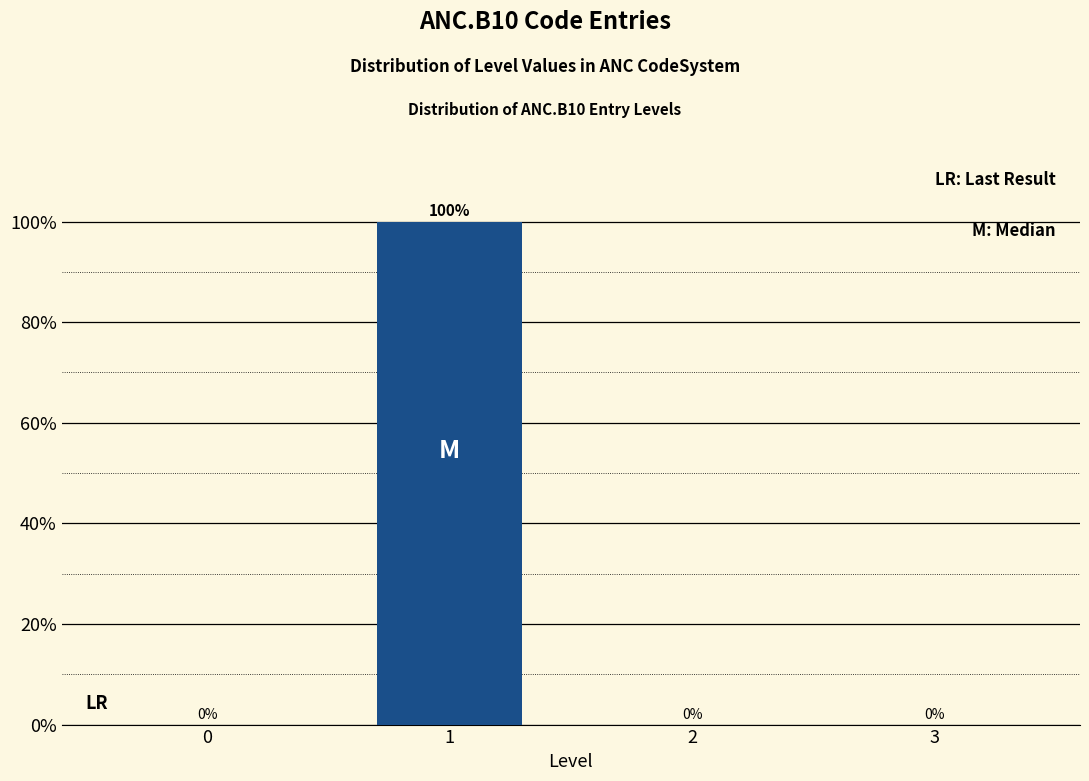

Reading right to left, what are all the values shown in this chart?

3=0	2=0	1=100	0=0